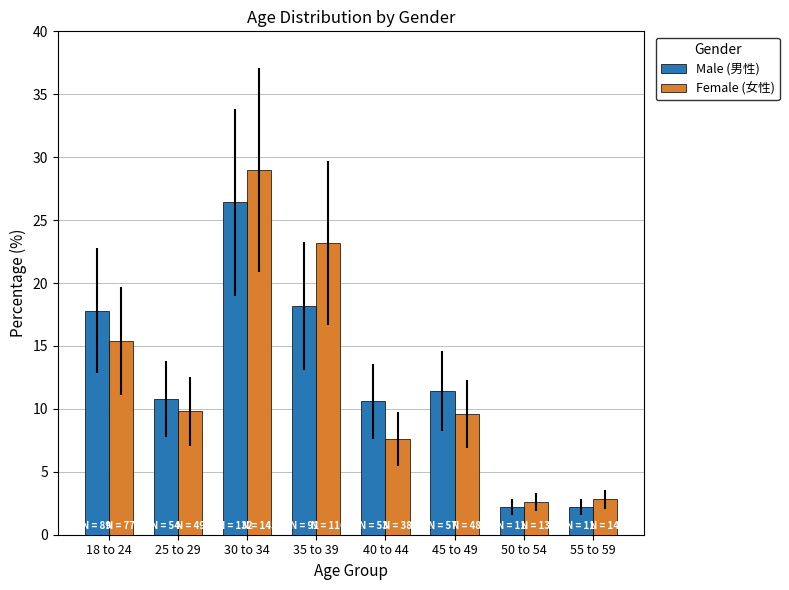

What is the minimum value for Male (男性)?

2.2